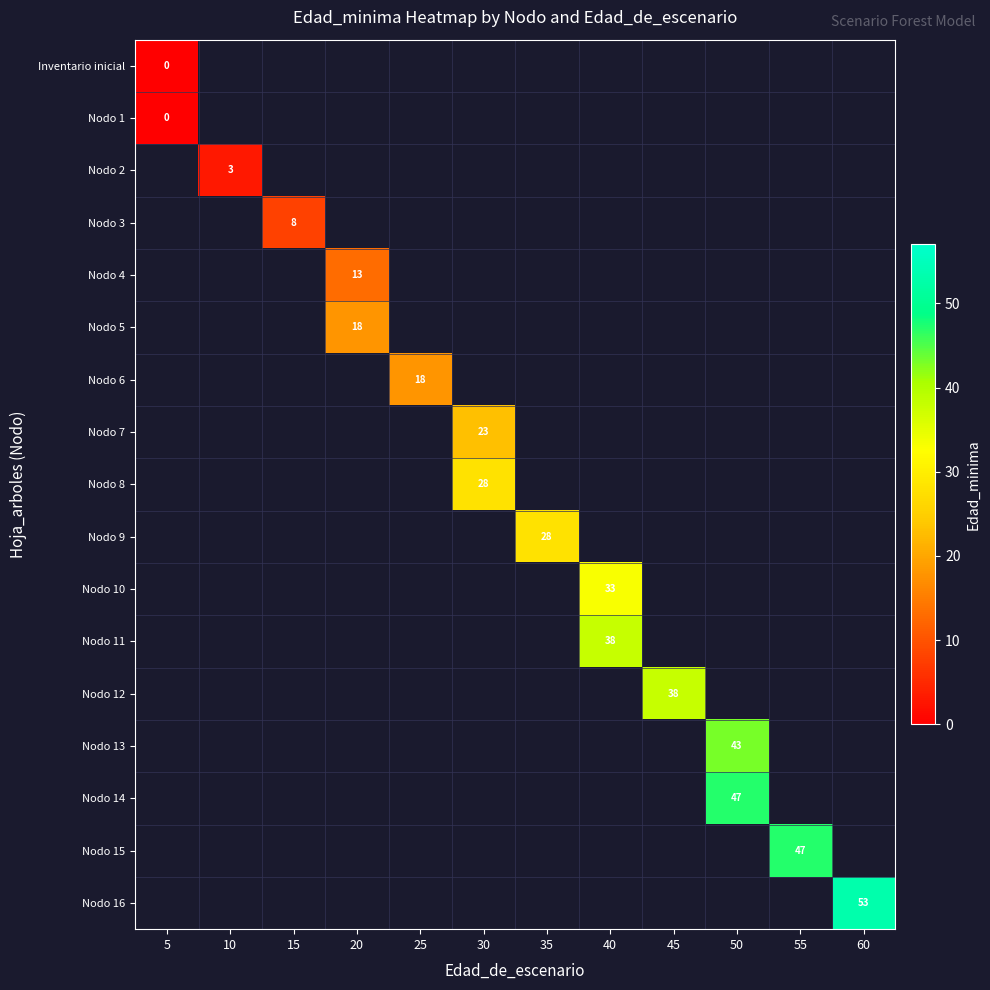

True or false: Nodo 16 has a value of 33 at 60.

False